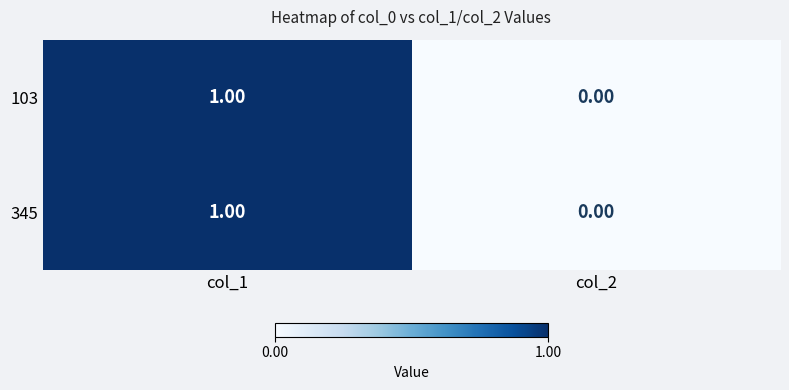

What is the total value across all series at col_1?

2